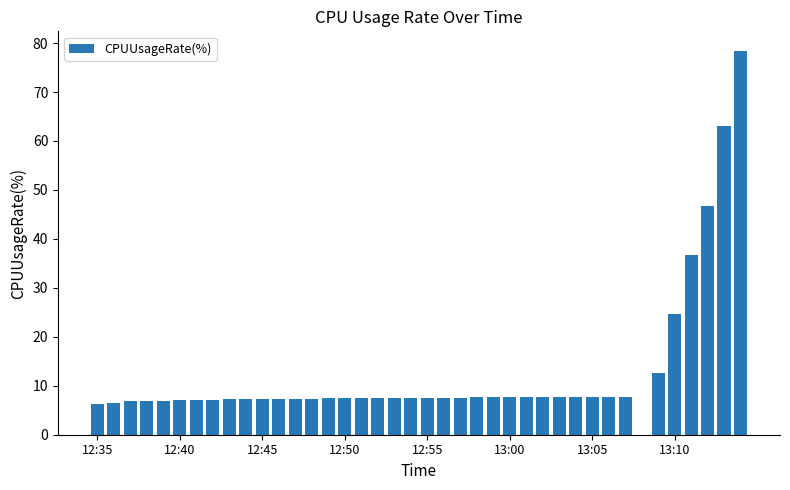

What is the greatest value displayed?

78.5